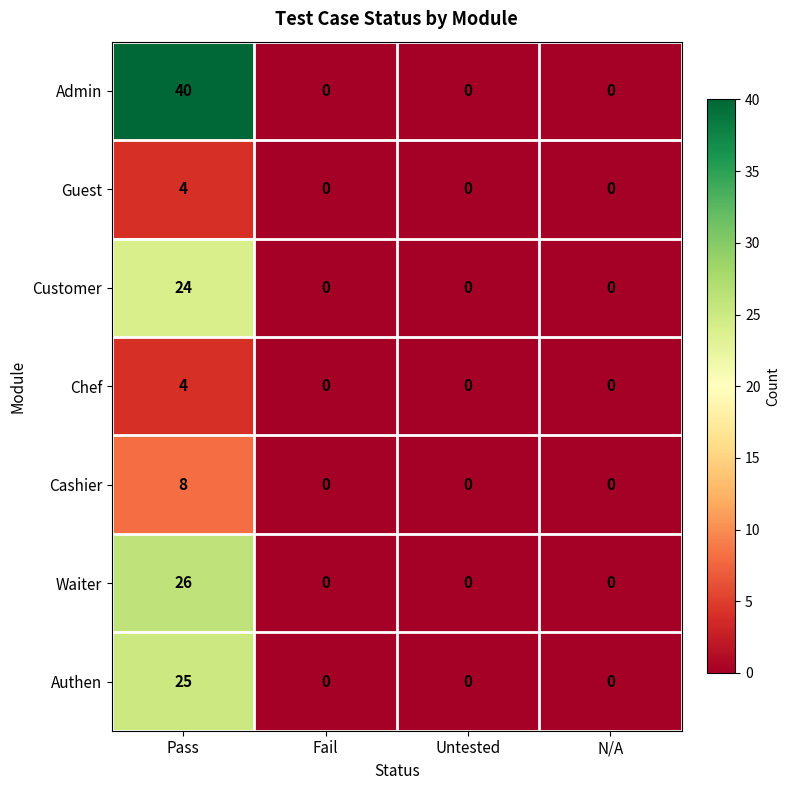

Which label corresponds to the largest value in the chart?

Pass